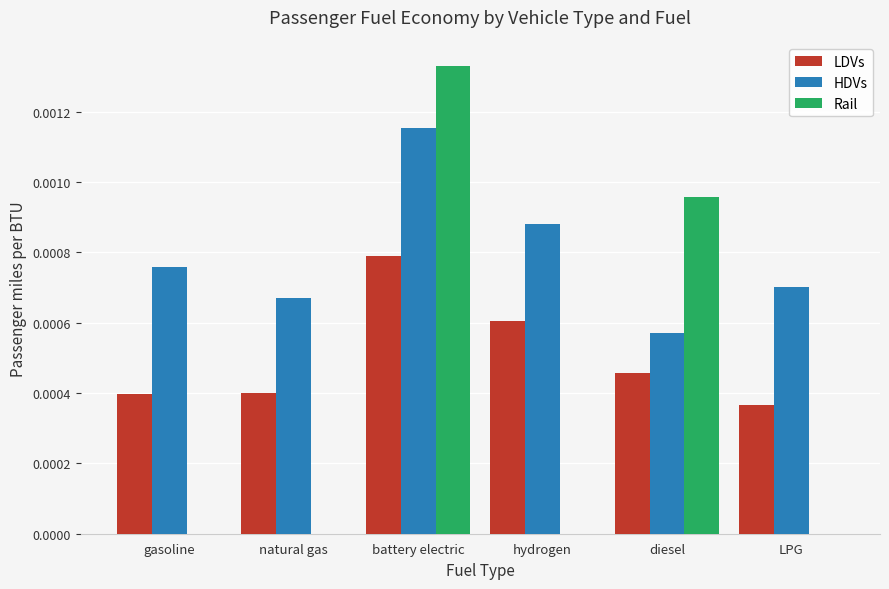

Which series has the largest range (max minus min)?

Rail